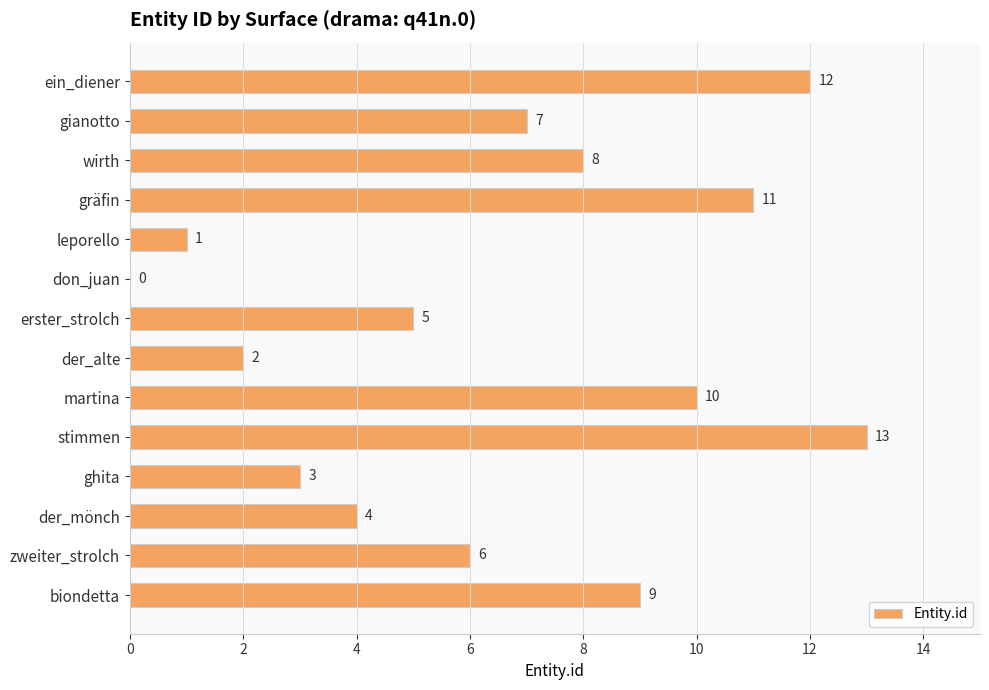

What is the sum of all values?

91